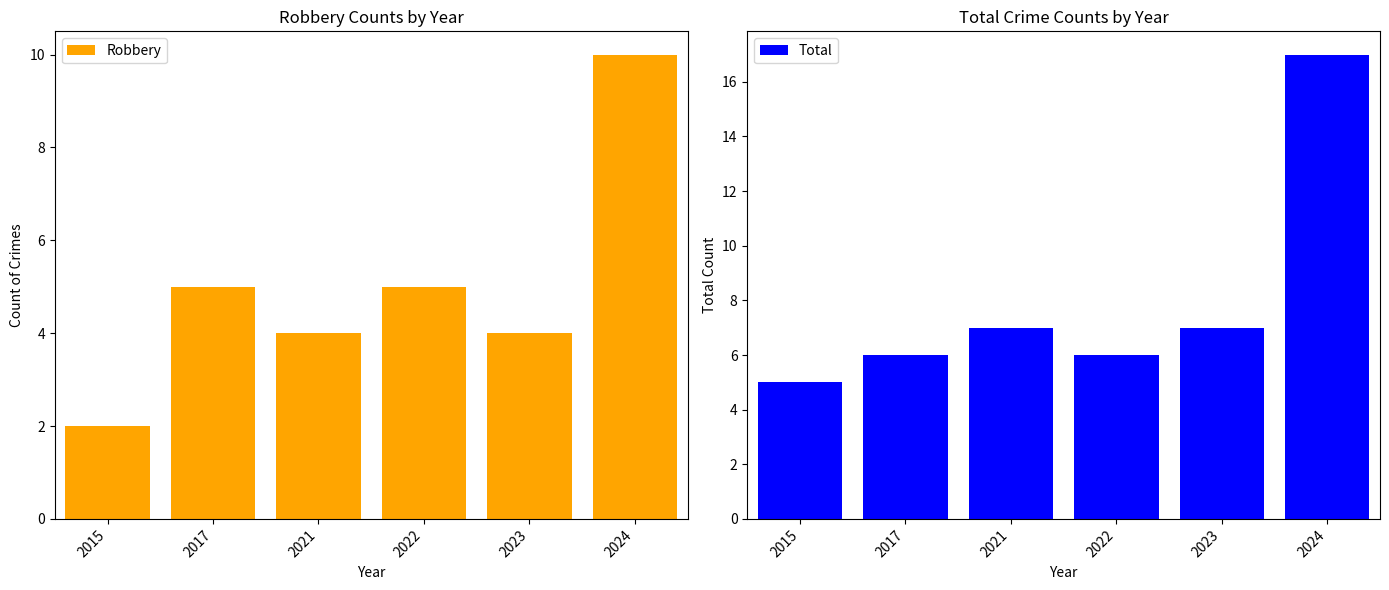

What is the difference between the second highest and second lowest values in the Total series?

1